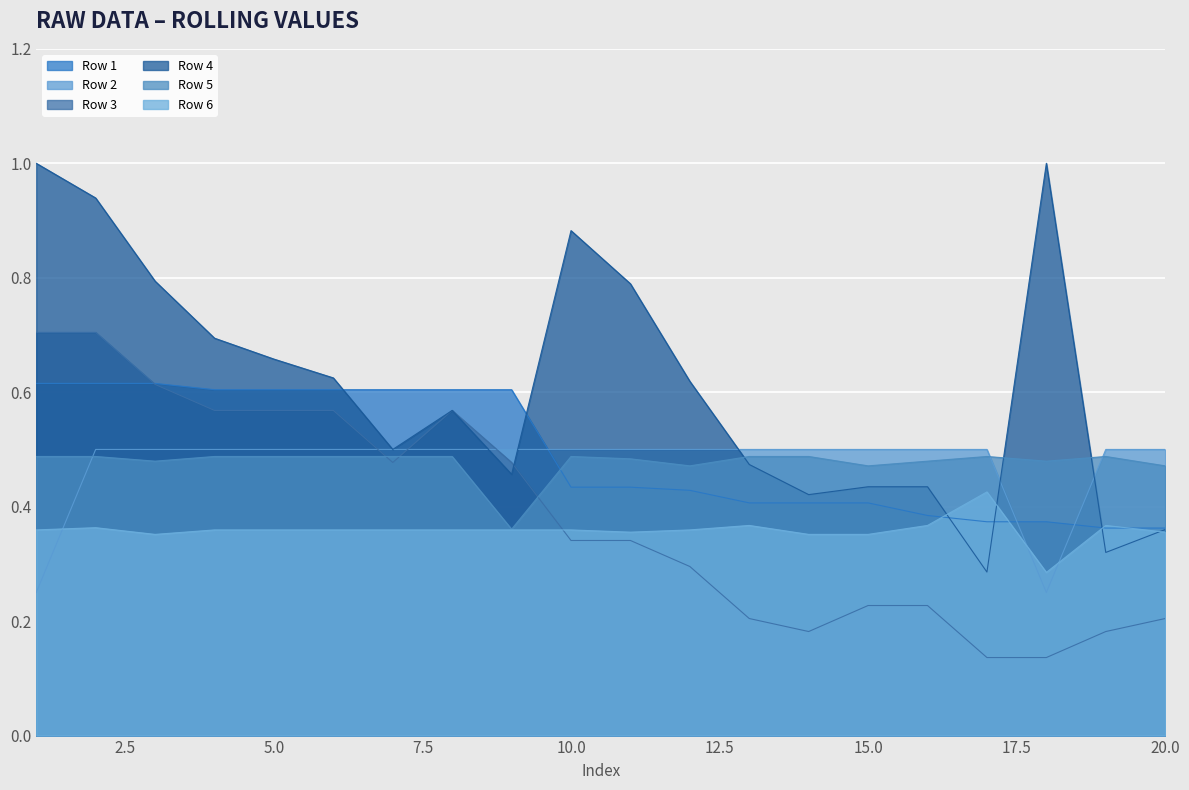

At which category is the sum across all series the highest?

2